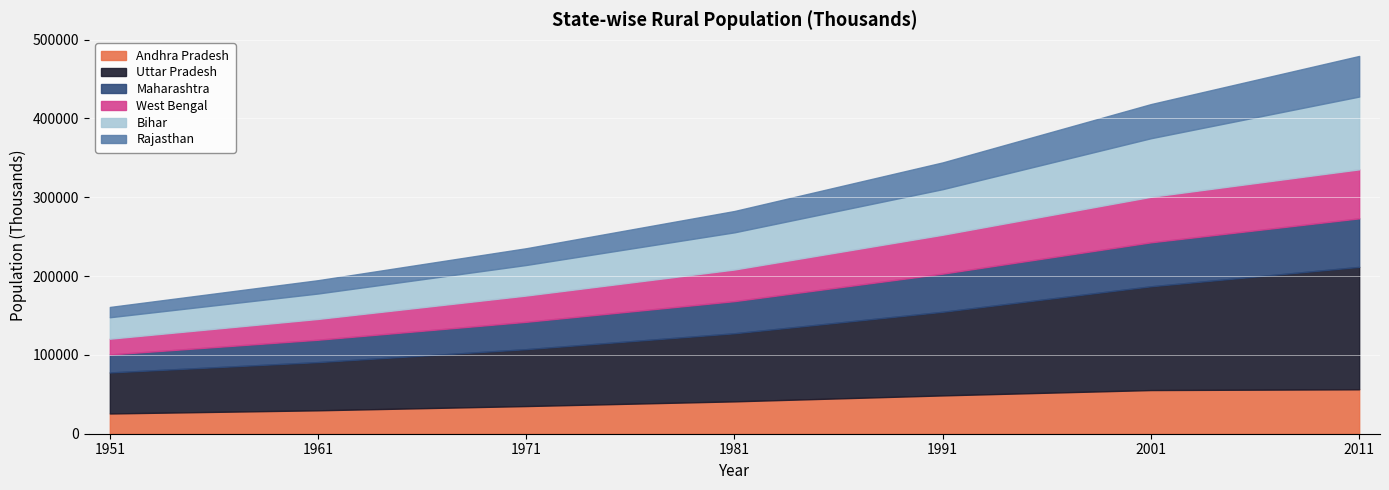

How many series are shown in this chart?

6